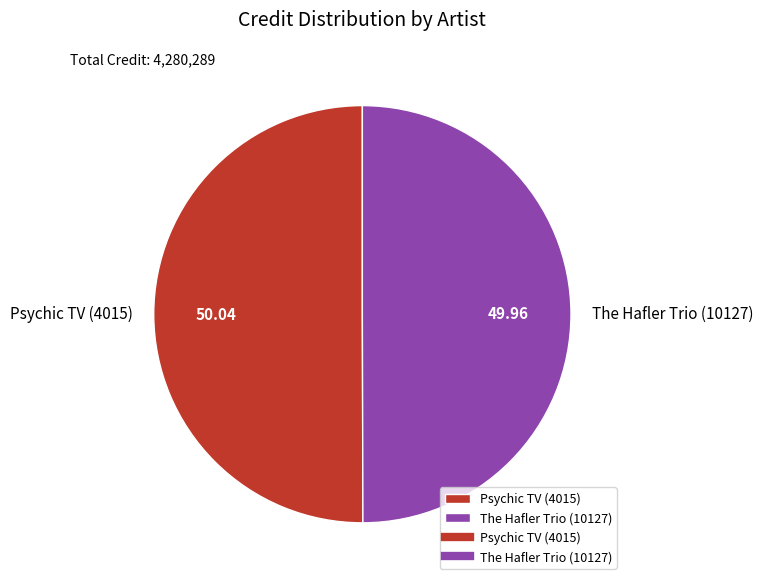

Do The Hafler Trio (10127) and Psychic TV (4015) together represent more than half of the pie?

Yes